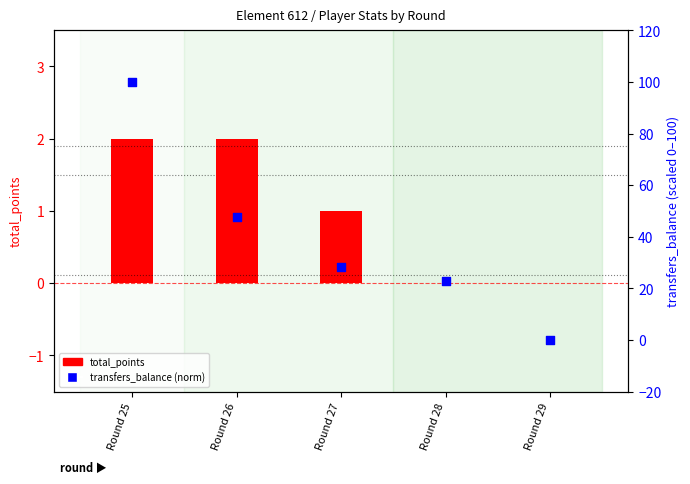

Which series has the largest total across all categories?

transfers_balance (norm)